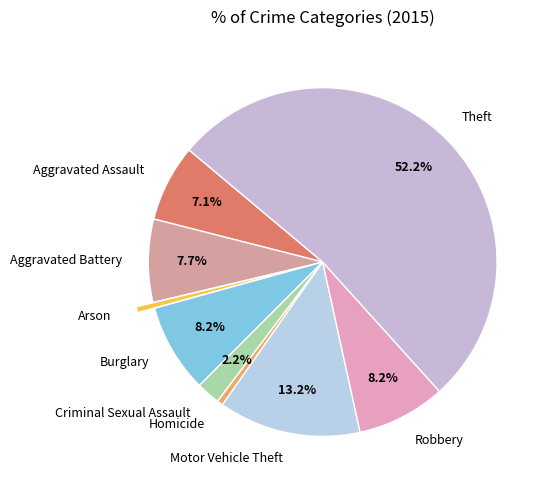

Which category accounts for the majority?

Theft